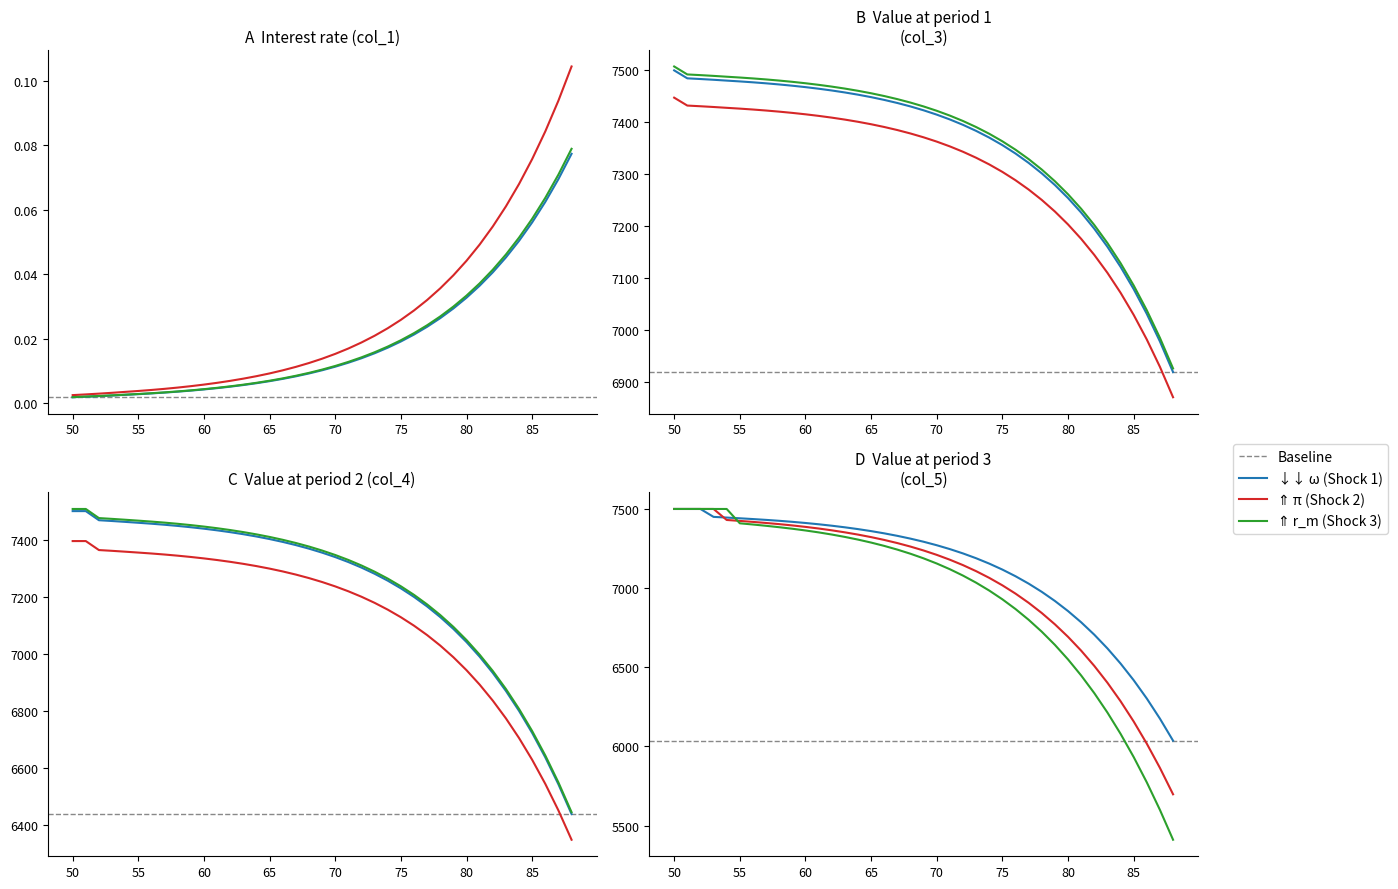

The value of col_3 at 85 is 7079.2. True or false?

True